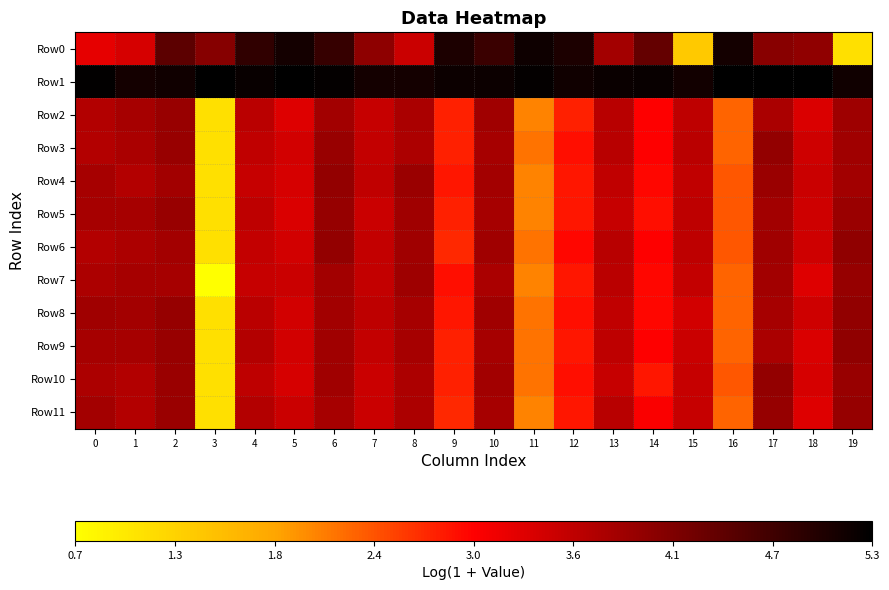

Reading right to left, transcribe all the data shown in this chart.

Row0: 19=1.1	18=4.0	17=4.1	16=5.1	15=1.4	14=4.4	13=3.8	12=5.0	11=5.2	10=4.8	9=5.0	8=3.5	7=4.0	6=4.8	5=5.1	4=4.8	3=4.1	2=4.5	1=3.4	0=3.2
Row1: 19=5.1	18=5.3	17=5.3	16=5.3	15=5.1	14=5.2	13=5.2	12=5.1	11=5.2	10=5.2	9=5.2	8=5.1	7=5.1	6=5.2	5=5.3	4=5.2	3=5.3	2=5.1	1=5.1	0=5.3
Row2: 19=3.9	18=3.3	17=3.8	16=2.3	15=3.6	14=3.0	13=3.6	12=2.8	11=2.1	10=3.9	9=2.8	8=3.8	7=3.5	6=3.8	5=3.3	4=3.6	3=1.1	2=3.9	1=3.8	0=3.7
Row3: 19=3.9	18=3.4	17=4.0	16=2.3	15=3.6	14=3.0	13=3.6	12=2.9	11=2.2	10=3.8	9=2.8	8=3.7	7=3.5	6=3.9	5=3.4	4=3.6	3=1.1	2=3.9	1=3.8	0=3.7
Row4: 19=3.8	18=3.5	17=3.9	16=2.4	15=3.6	14=2.9	13=3.6	12=2.8	11=2.1	10=3.8	9=2.8	8=3.9	7=3.6	6=4.0	5=3.4	4=3.5	3=1.1	2=3.8	1=3.7	0=3.8
Row5: 19=3.9	18=3.4	17=3.8	16=2.4	15=3.6	14=2.9	13=3.5	12=2.8	11=2.1	10=3.8	9=2.8	8=3.9	7=3.5	6=3.9	5=3.3	4=3.6	3=1.1	2=3.9	1=3.8	0=3.8
Row6: 19=4.0	18=3.4	17=3.9	16=2.4	15=3.6	14=3.0	13=3.6	12=2.9	11=2.2	10=3.9	9=2.7	8=3.9	7=3.5	6=4.0	5=3.4	4=3.5	3=1.1	2=3.8	1=3.7	0=3.7
Row7: 19=3.9	18=3.3	17=3.8	16=2.3	15=3.5	14=2.9	13=3.6	12=2.8	11=2.1	10=3.8	9=2.9	8=3.9	7=3.5	6=3.8	5=3.5	4=3.5	3=0.7	2=3.8	1=3.8	0=3.7
Row8: 19=4.0	18=3.4	17=3.8	16=2.3	15=3.4	14=2.9	13=3.6	12=2.9	11=2.2	10=3.9	9=2.8	8=3.8	7=3.6	6=3.8	5=3.4	4=3.6	3=1.1	2=3.9	1=3.8	0=3.9
Row9: 19=4.0	18=3.3	17=3.8	16=2.3	15=3.5	14=3.0	13=3.6	12=2.8	11=2.2	10=3.8	9=2.8	8=3.8	7=3.5	6=3.9	5=3.4	4=3.7	3=1.1	2=3.9	1=3.8	0=3.8
Row10: 19=3.9	18=3.4	17=4.0	16=2.4	15=3.5	14=2.8	13=3.5	12=2.9	11=2.2	10=3.8	9=2.8	8=3.7	7=3.5	6=3.9	5=3.4	4=3.6	3=1.1	2=3.9	1=3.7	0=3.7
Row11: 19=3.9	18=3.3	17=3.9	16=2.3	15=3.5	14=3.0	13=3.6	12=2.8	11=2.1	10=3.8	9=2.7	8=3.7	7=3.5	6=3.8	5=3.5	4=3.7	3=1.1	2=3.9	1=3.7	0=3.8